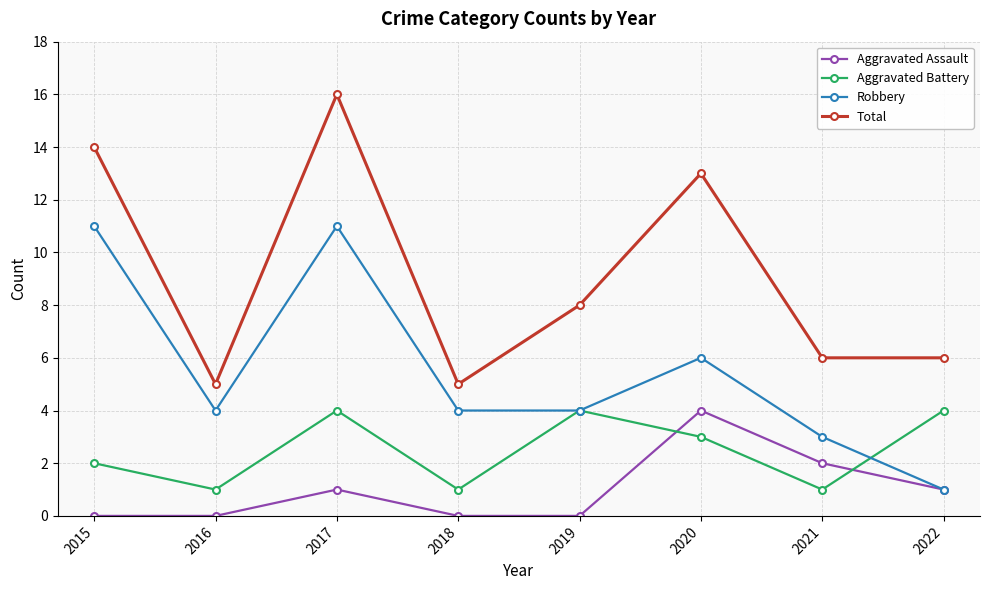

Reading left to right, list all the values displayed in this chart.

Aggravated Assault: 0	0	1	0	0	4	2	1
Aggravated Battery: 2	1	4	1	4	3	1	4
Robbery: 11	4	11	4	4	6	3	1
Total: 14	5	16	5	8	13	6	6